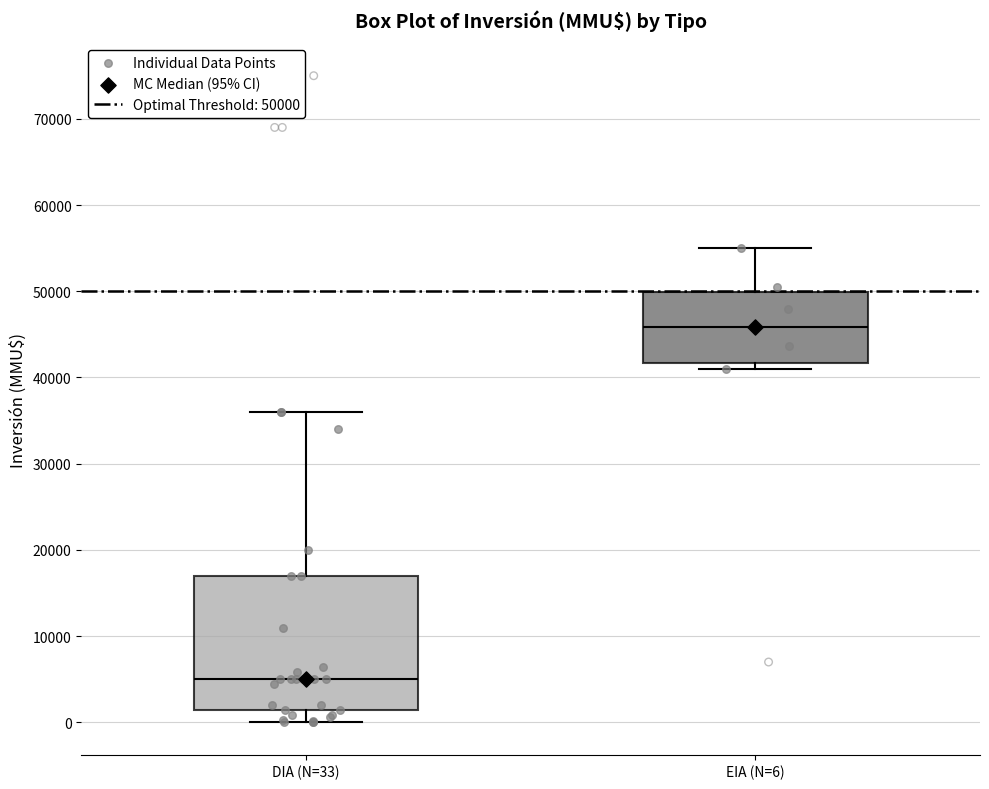

Reading left to right, read every box against the y-axis: the position of its median line, the range the box covers, and the ends of its whiskers. The values are not printed on the chart, so give them approximately, as read against the axis.

DIA (N=33): median 5000, box 1000 to 17000, whiskers 0 to 36000
EIA (N=6): median 46000, box 42000 to 50000, whiskers 41000 to 55000